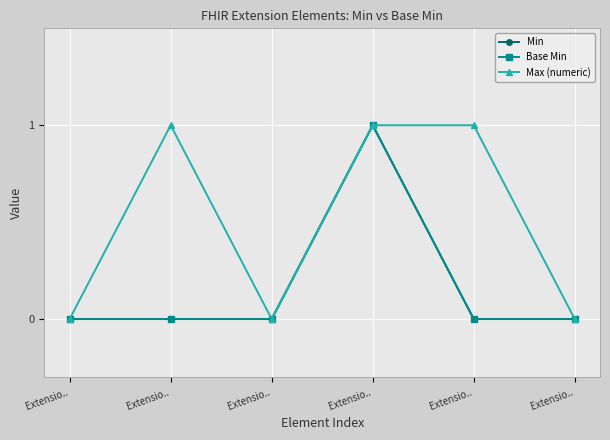

How many lines are shown in the chart?

3